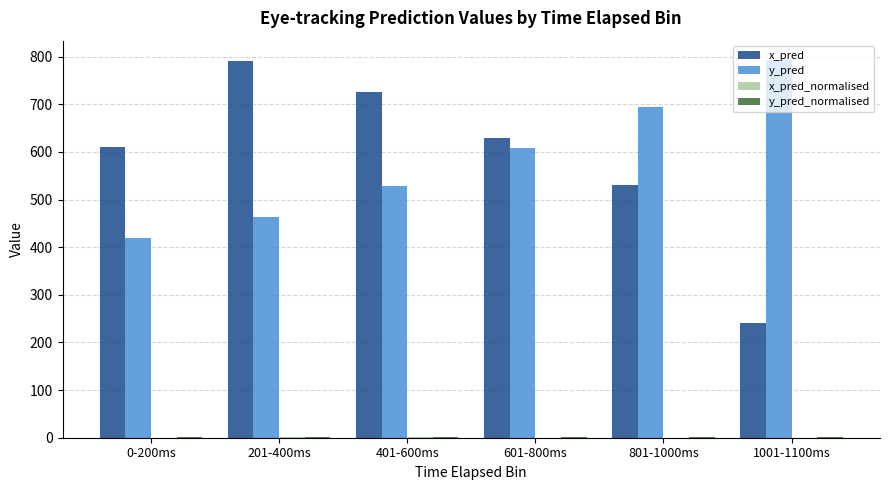

What is the sum of all y_pred values?

3510.1